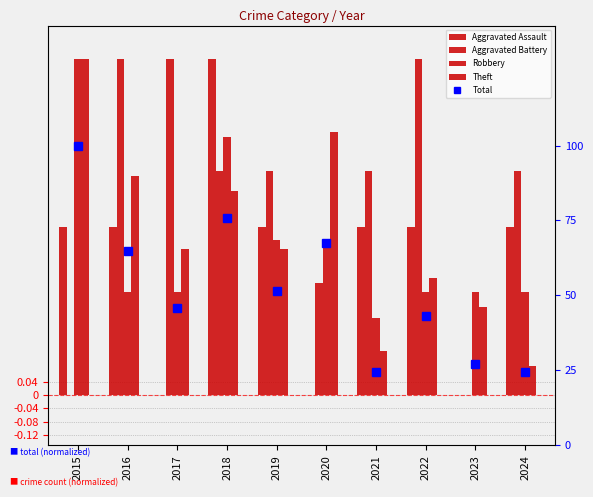

True or false: Total has a value of 0.7 at 2020.

True